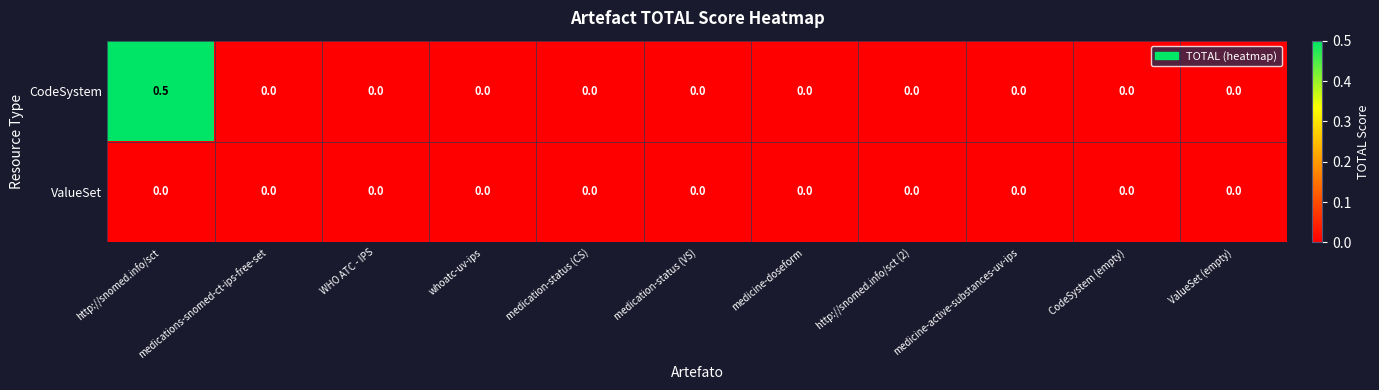

Count the number of categories in the chart.

11